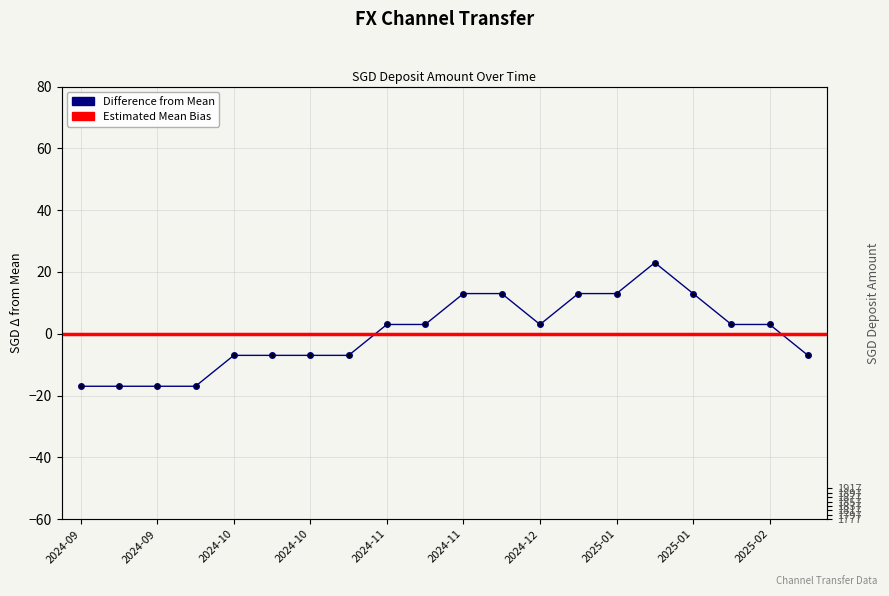

How many values are between -7 and 13?

15